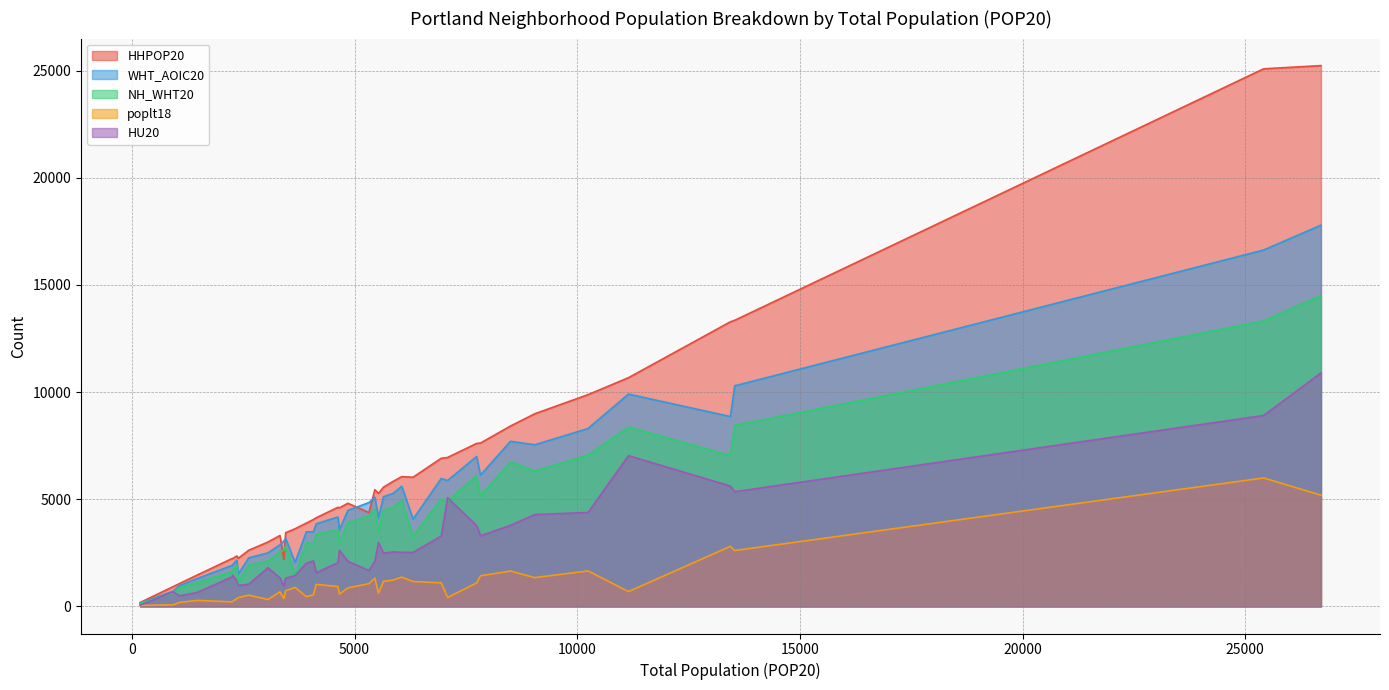

What is the greatest value displayed?

25233